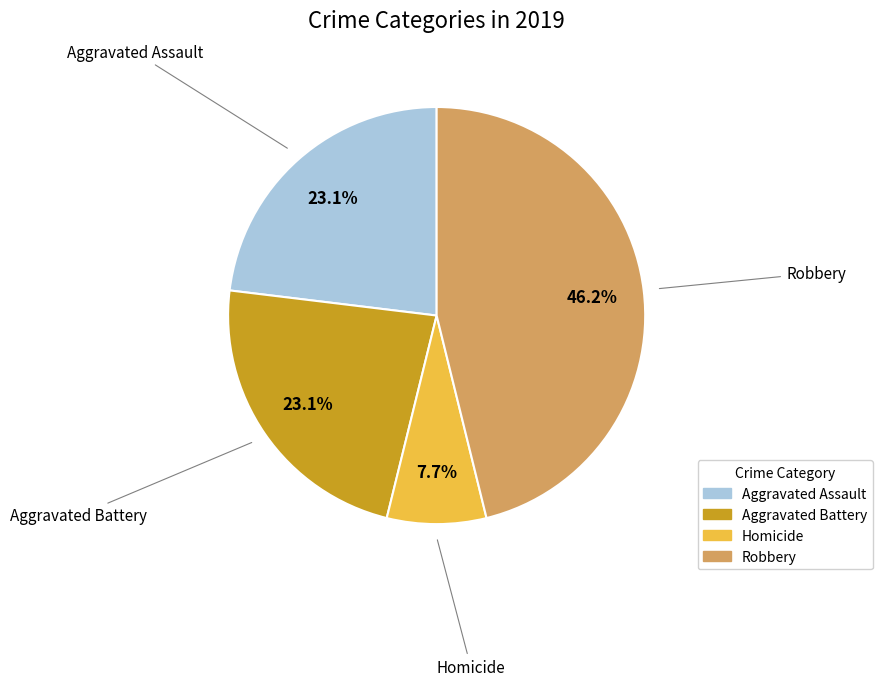

To the nearest percent, what is the difference between the Homicide and Robbery slice percentages?

38%